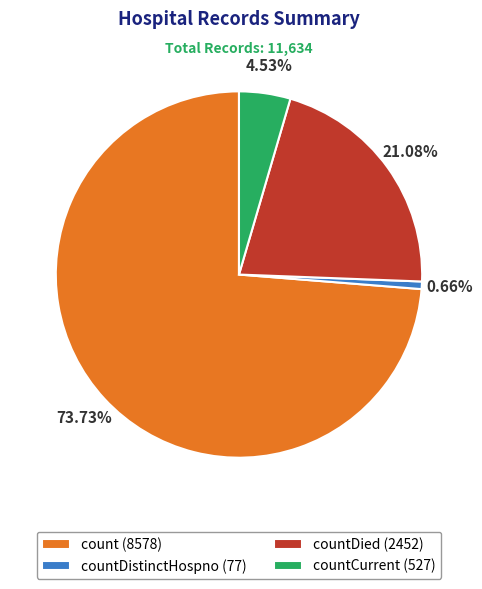

Which has a higher value, count (8578) or countDied (2452)?

count (8578)